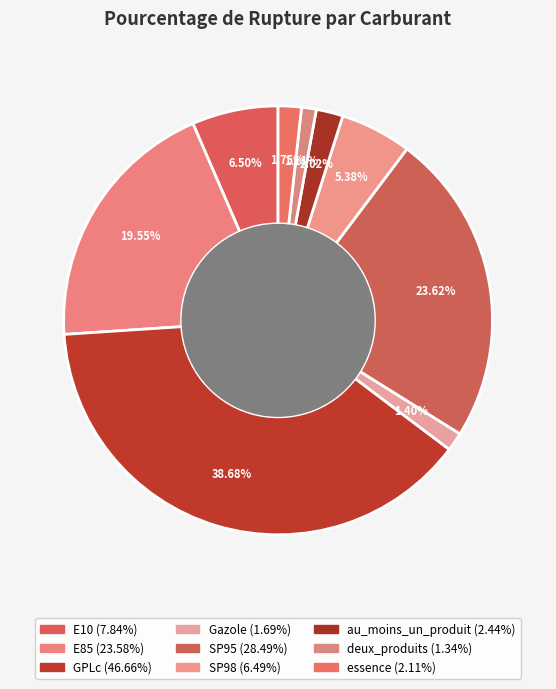

Count the number of slices in the pie.

9